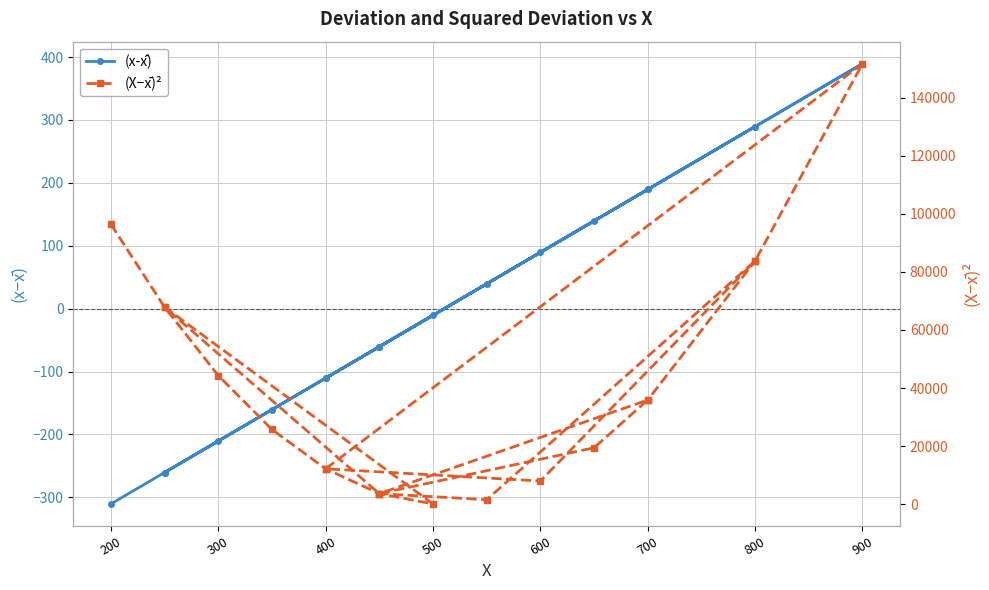

What is the average value of the (X−x̄)² series?

39889.2